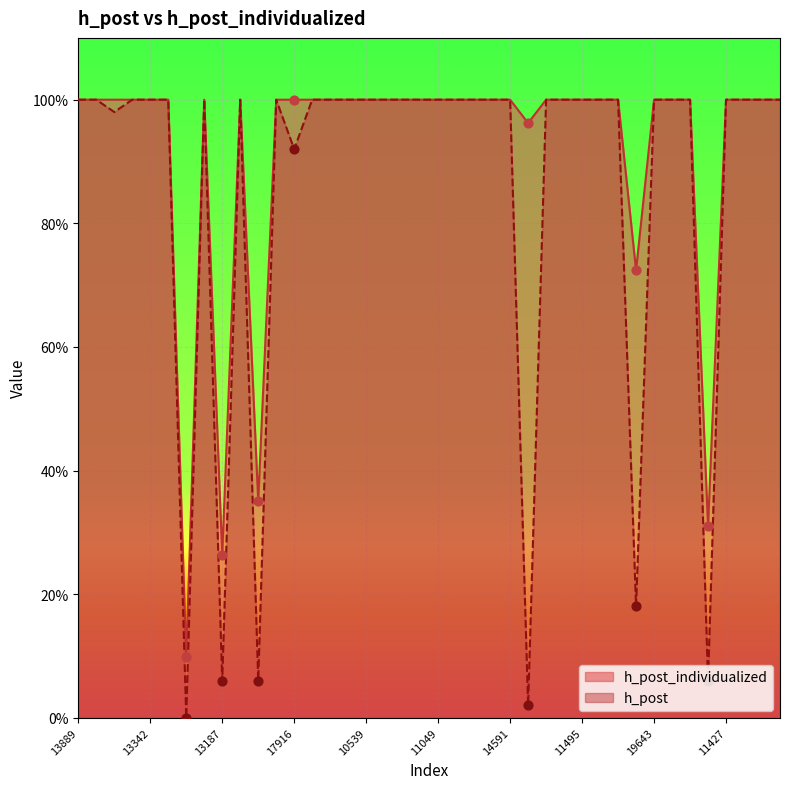

At which category is the sum across all series the highest?

13889